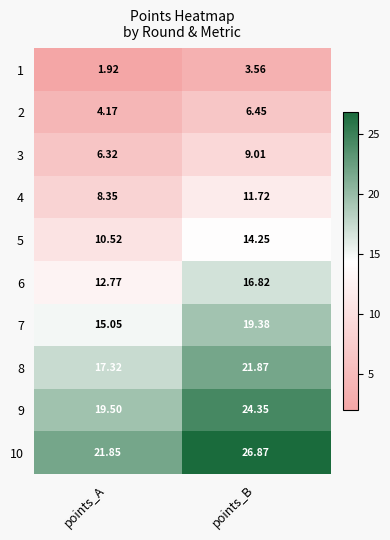

Is the value of 5 at points_B greater than the value of 8 at points_A?

No